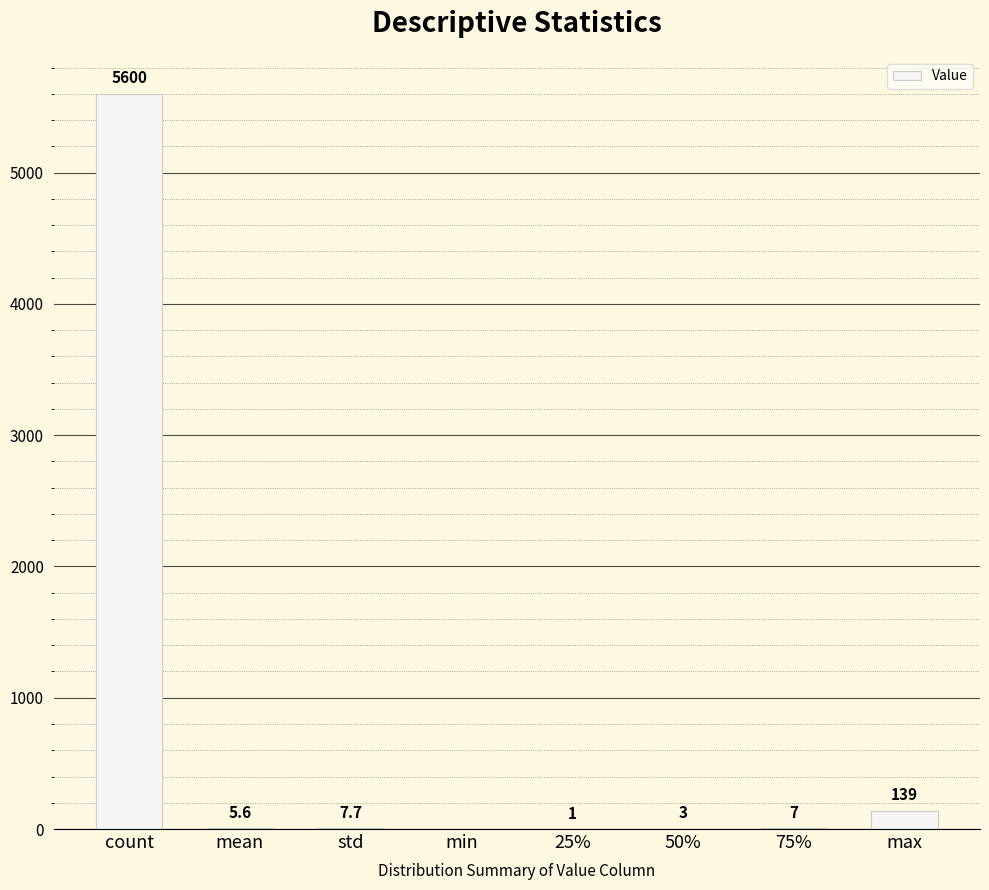

Is it true that the value at min is -3826.4?

False